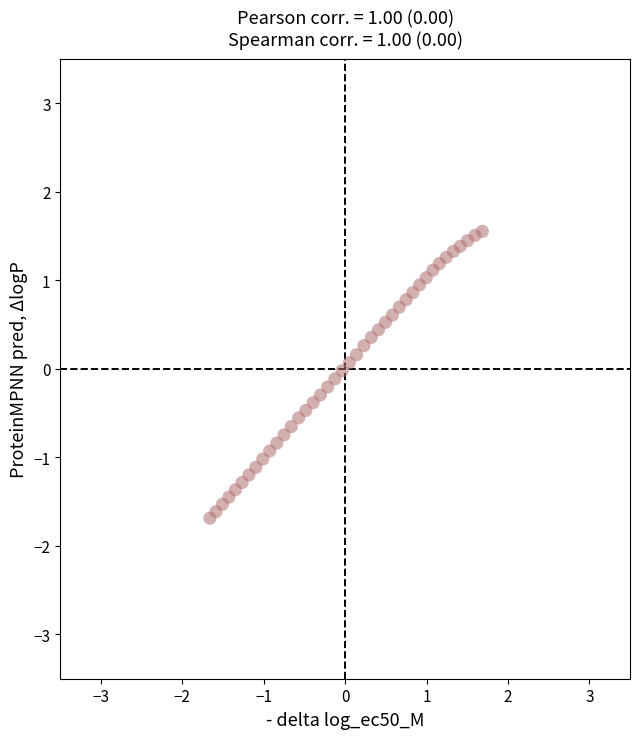

What is the range of X values (max minus min)?

3.3